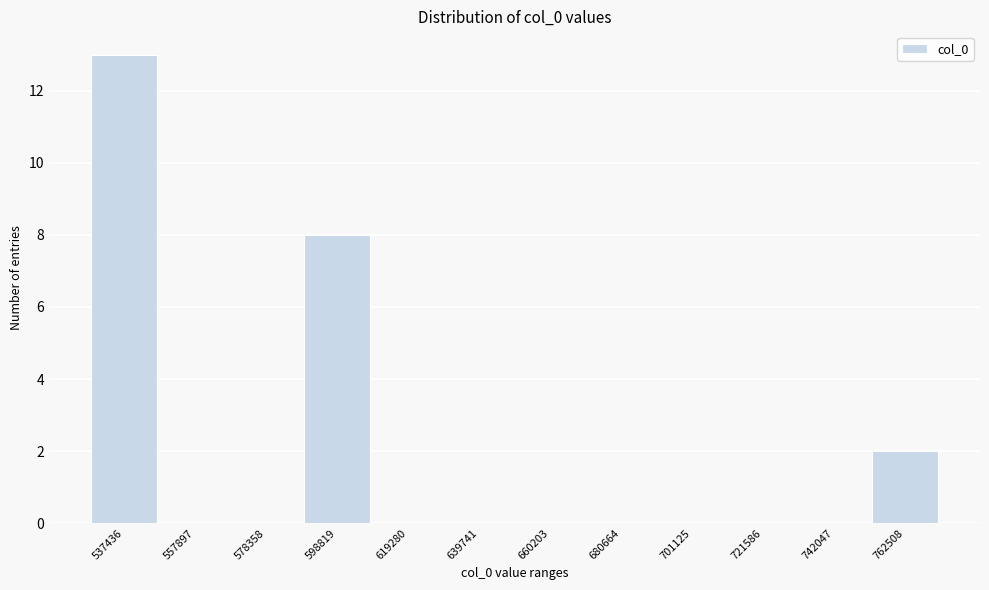

Reading right to left, extract all data points from this chart.

762508=2	742047=0	721586=0	701125=0	680664=0	660203=0	639741=0	619280=0	598819=8	578358=0	557897=0	537436=13